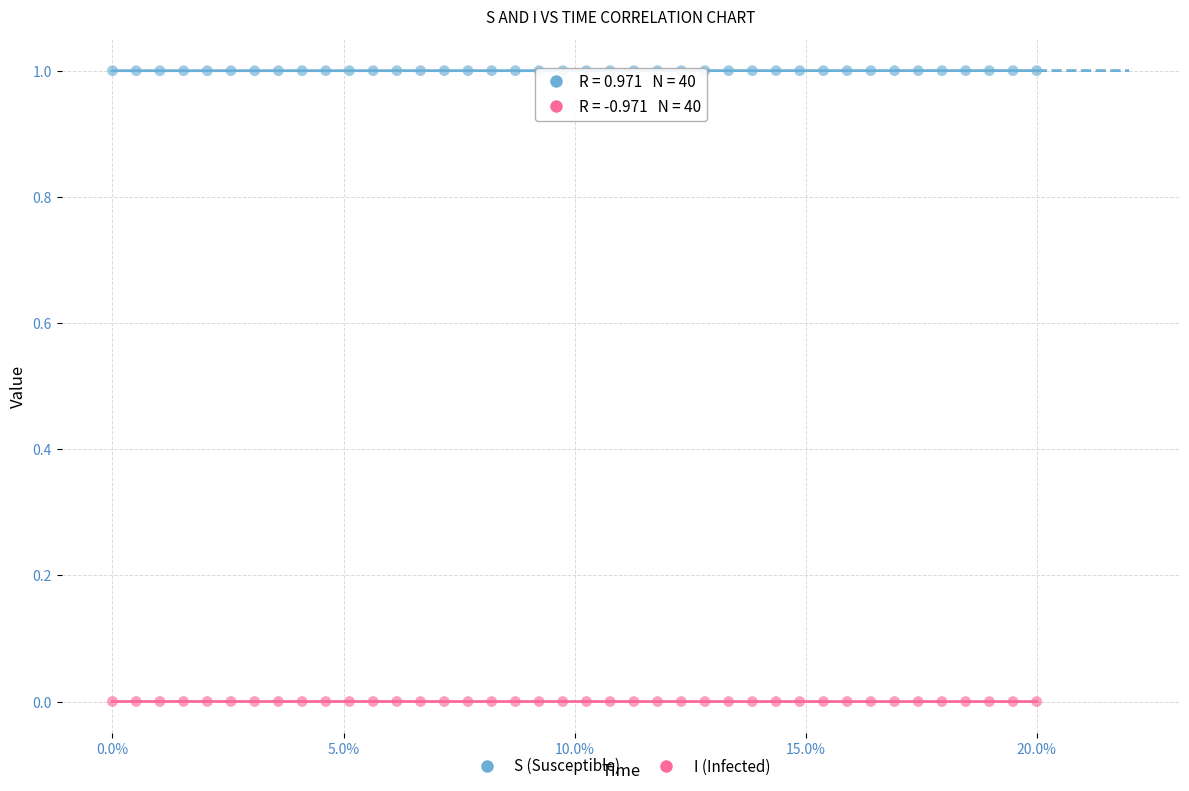

Which series contains the lowest Y value?

I (Infected)